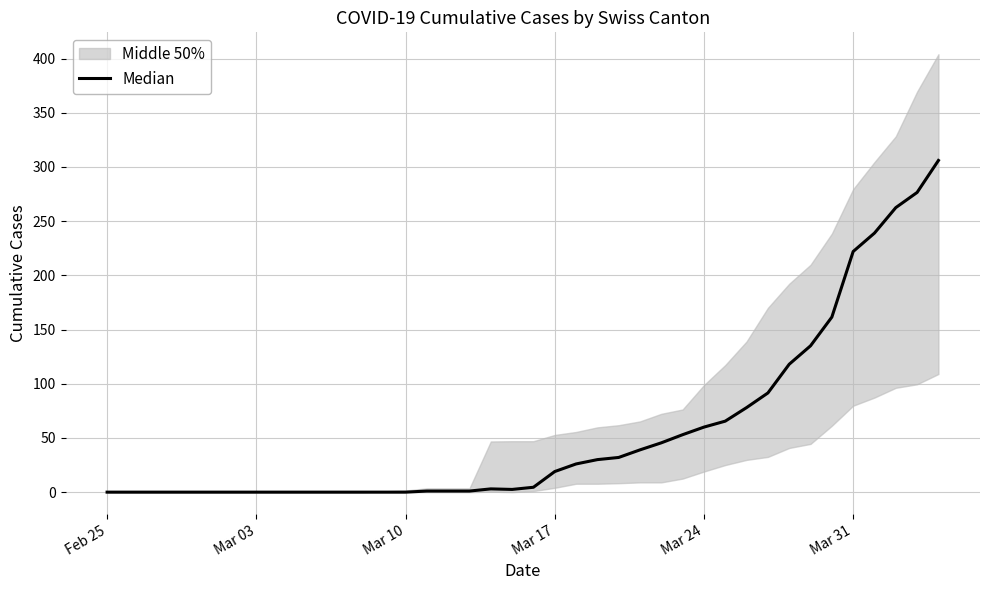

How many interior local valleys (lower than both neighbors) does the data have?

1